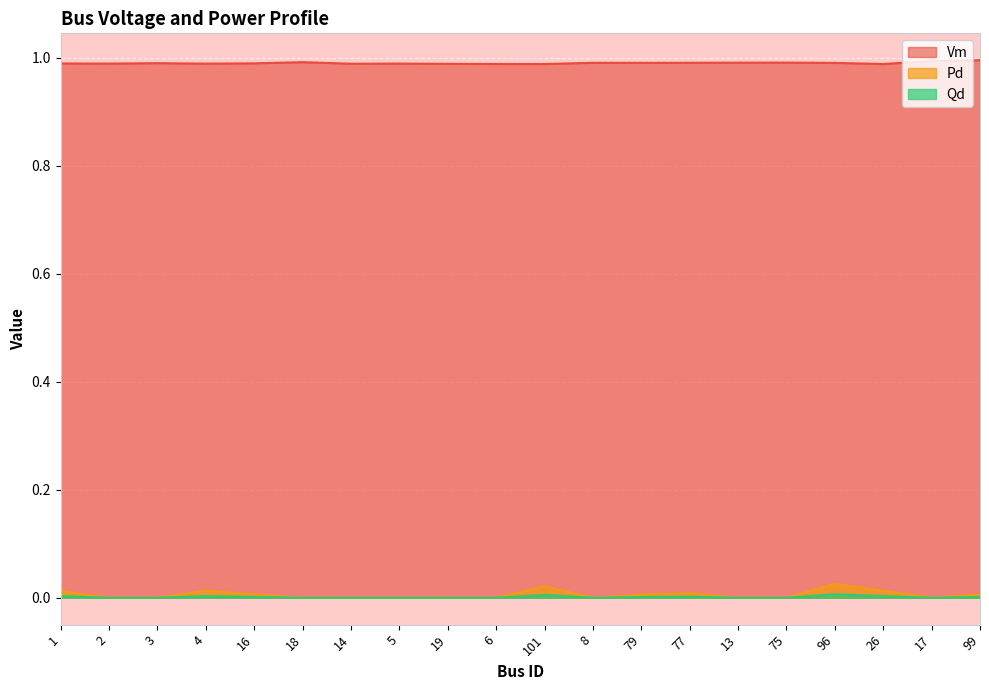

Between 77 and 26, which is larger?

77